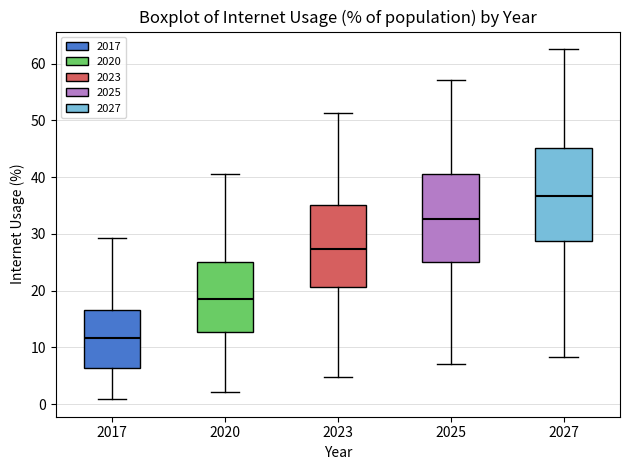

Which box's median line is the highest?

2027